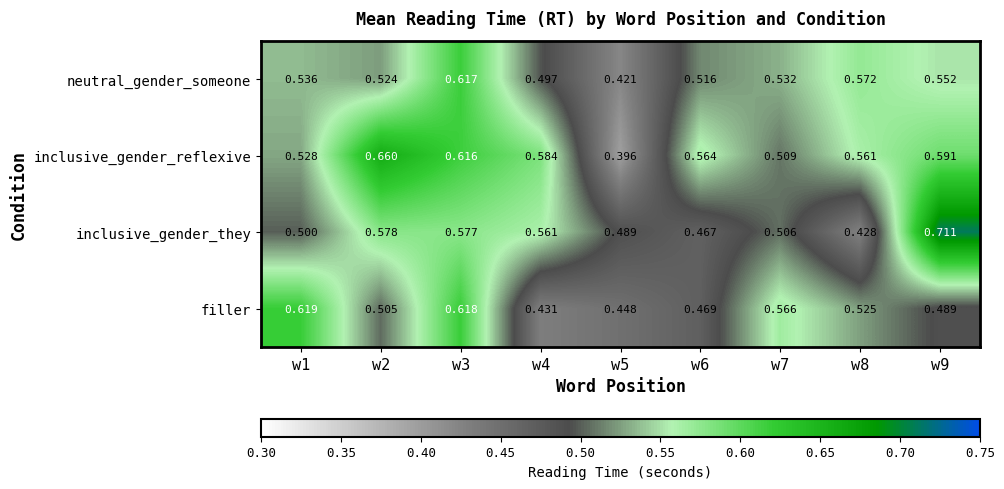

What is the spread (max minus min) of values at w1?

0.1